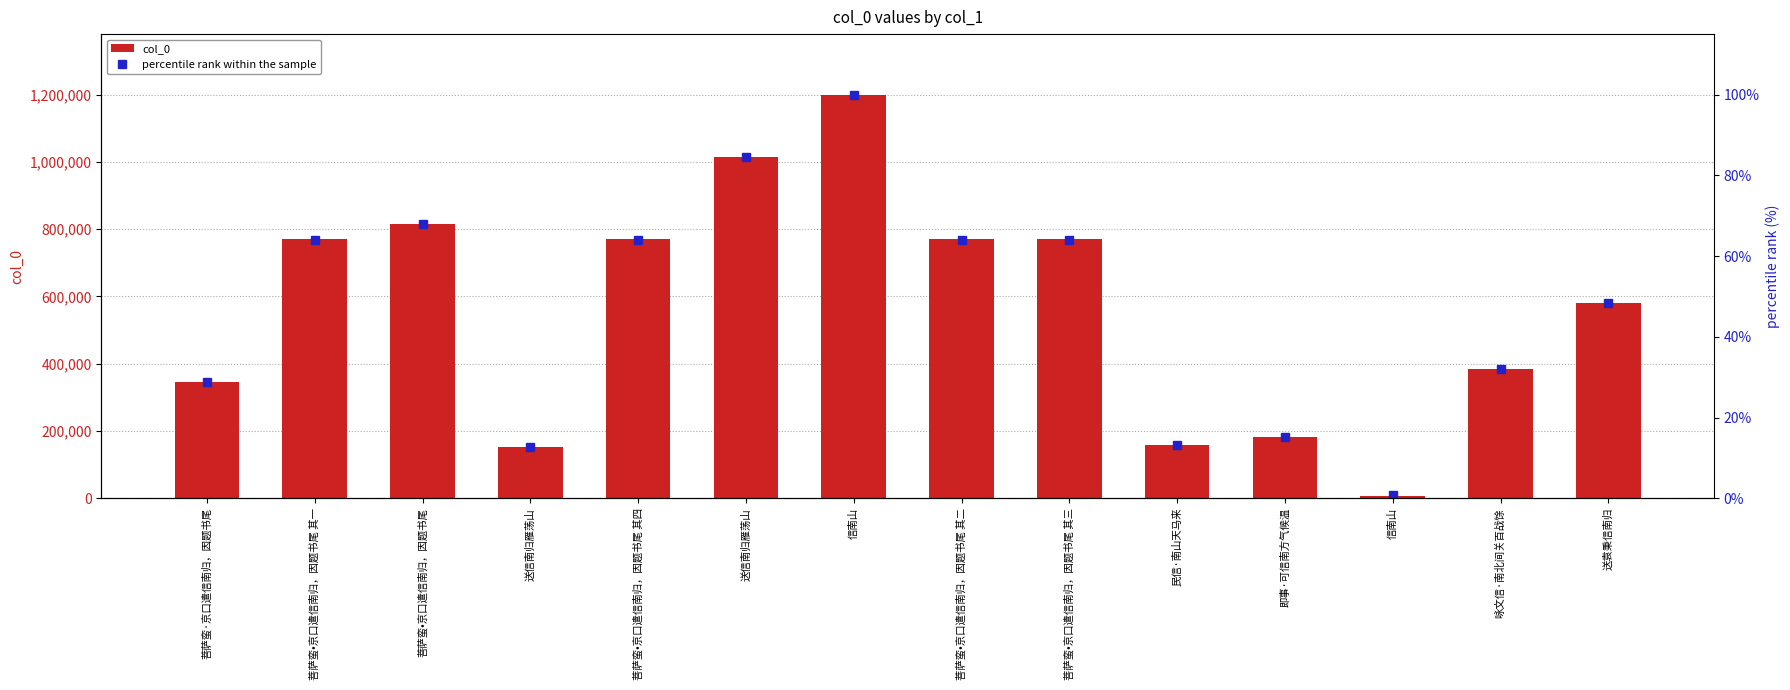

True or false: percentile rank within the sample has a value of 29.6 at 送信南归雁荡山.

False